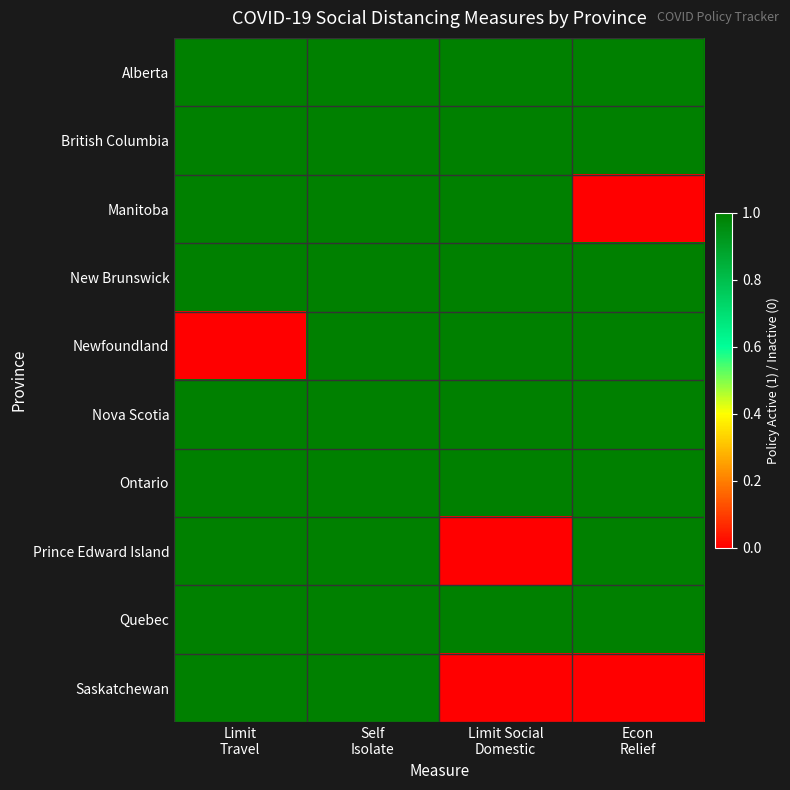

Which label corresponds to the largest value in the chart?

Limit
Travel